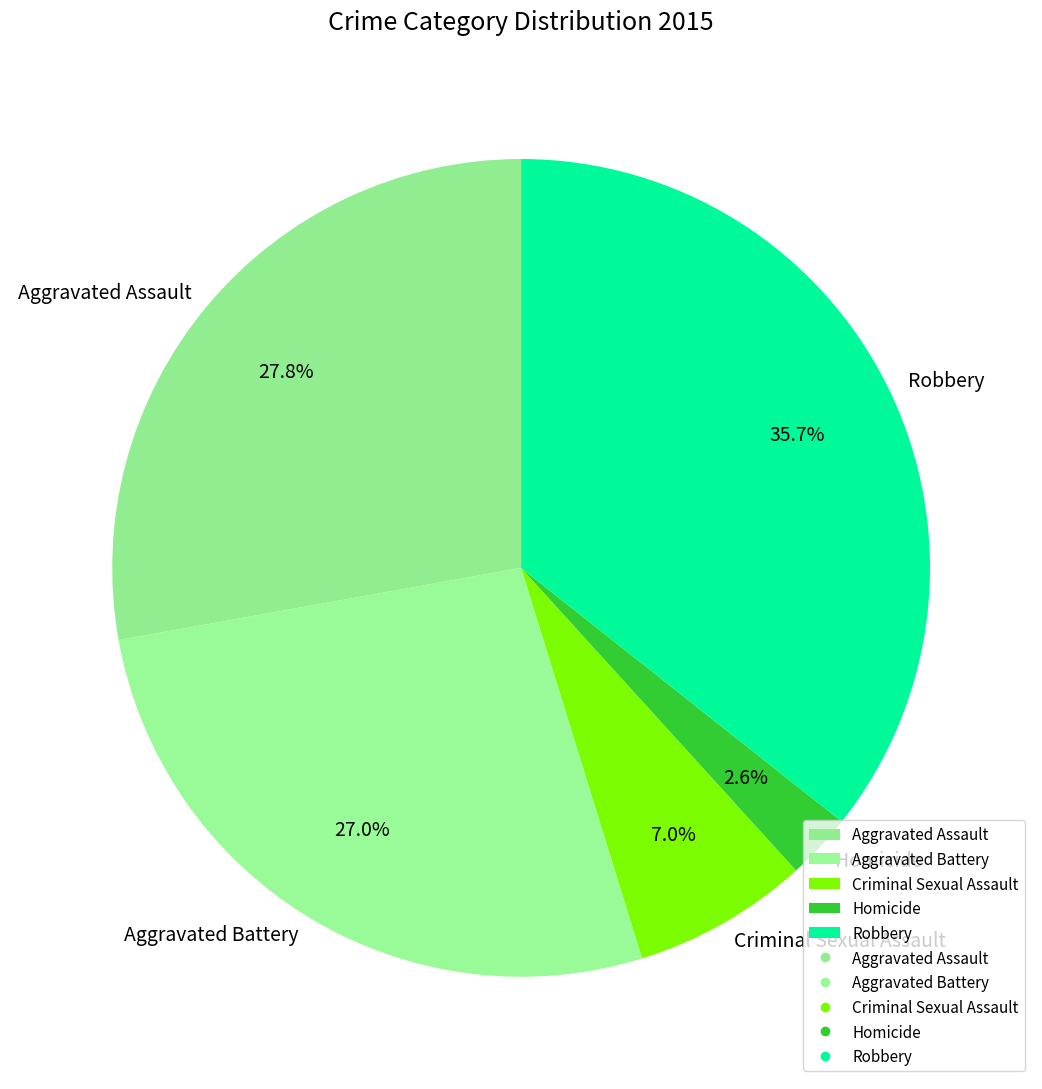

Does any single category account for the majority?

No